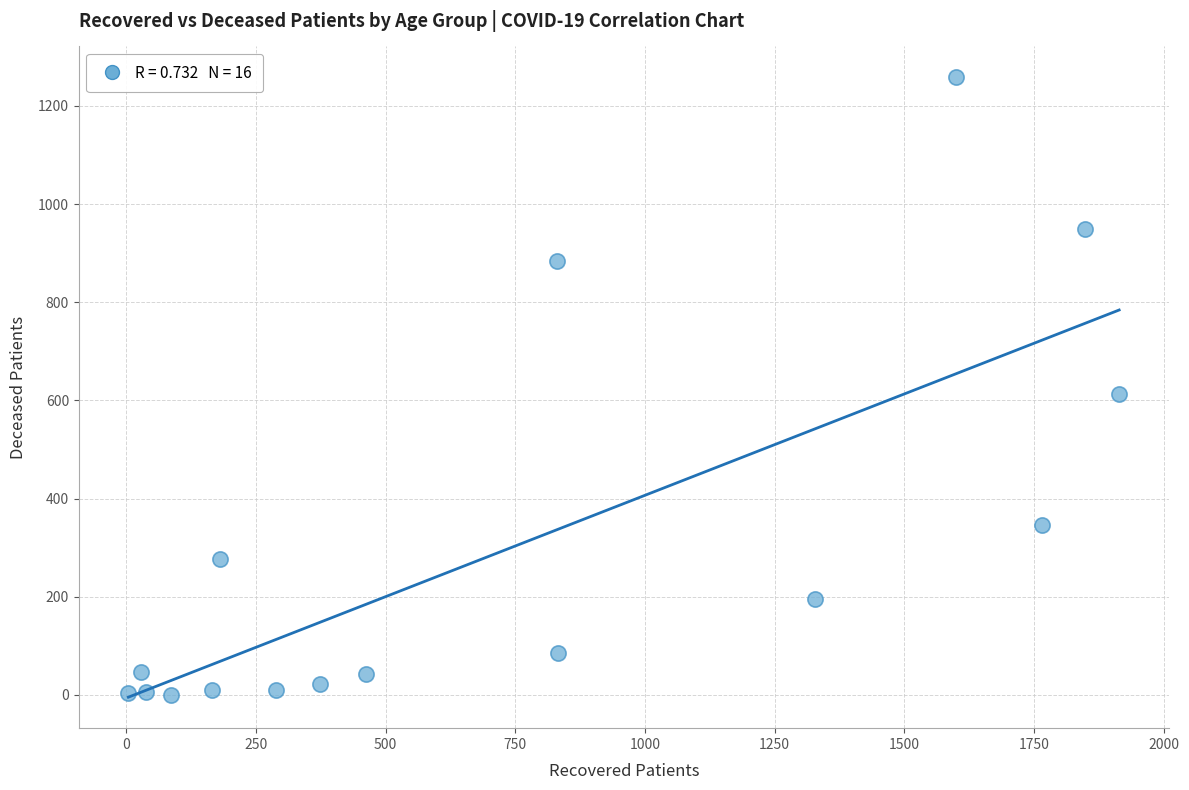

What is the range of Y values (max minus min)?

1258